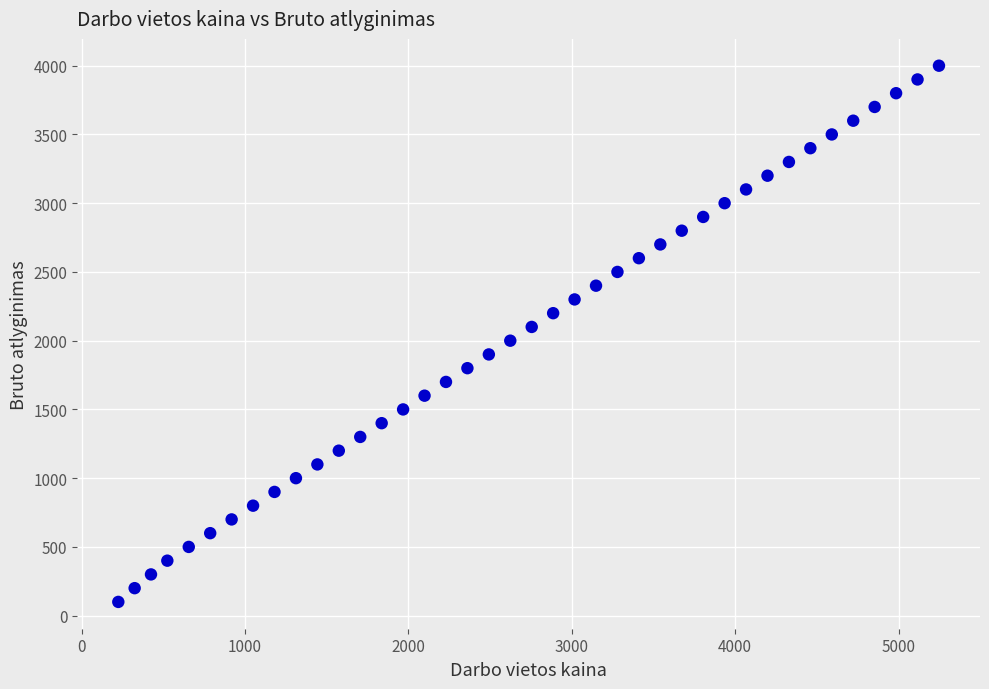

What is the range of Y values (max minus min)?

3900